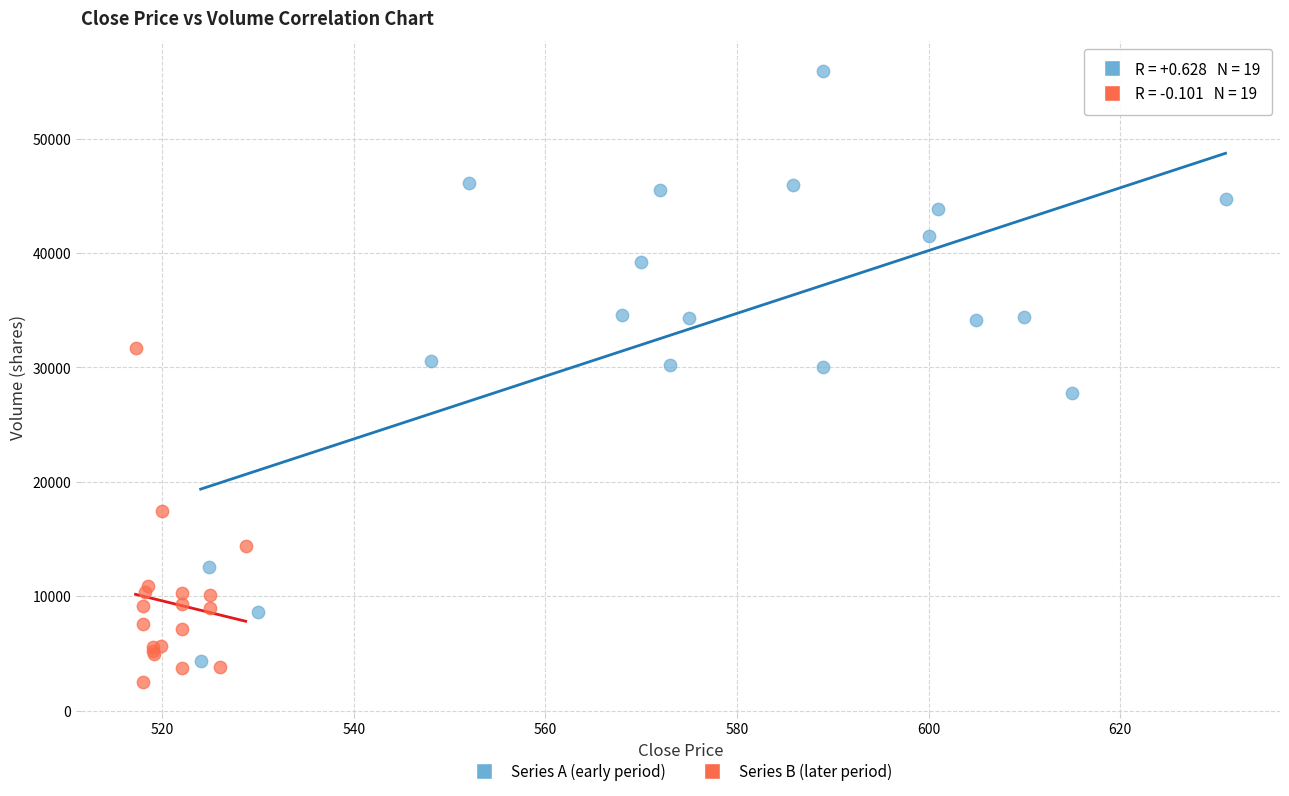

Which series has the widest spread of Y values?

Series A (early period)